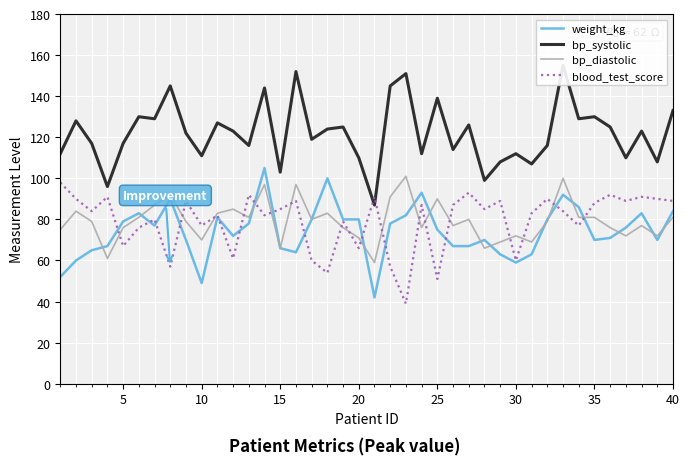

What value does the bp_diastolic series have at 15?

66